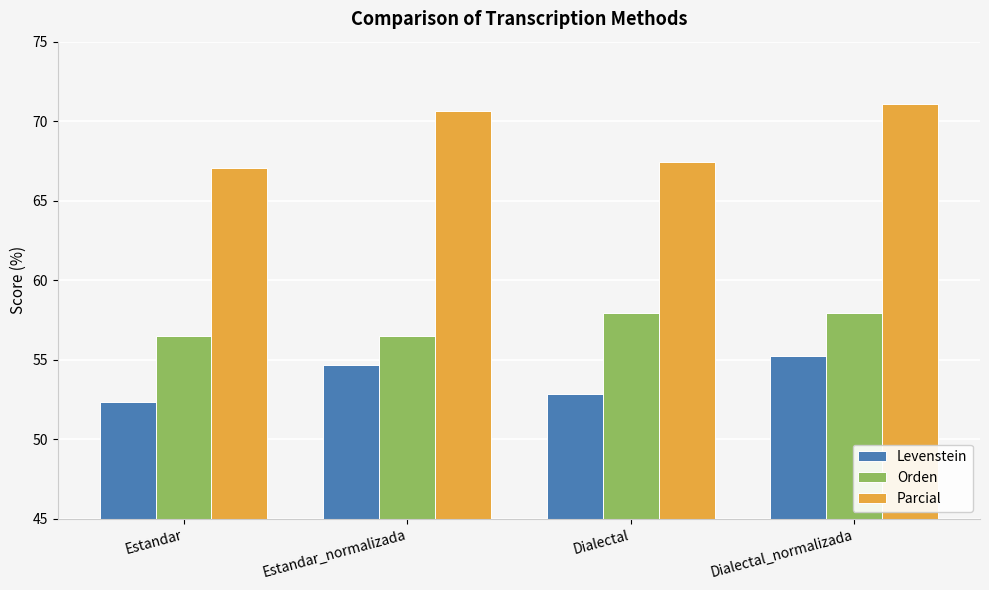

What are all the series names shown in the legend?

Levenstein, Orden, Parcial